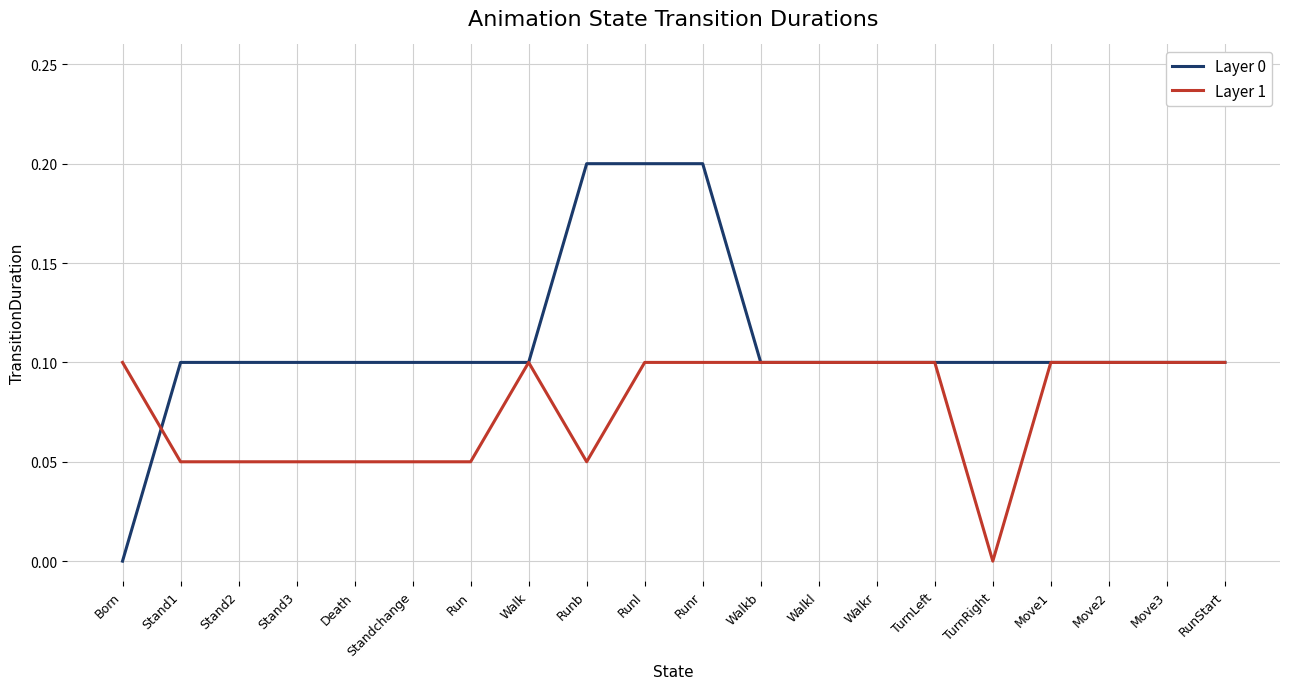

At which label does Layer 0 reach its minimum?

Born